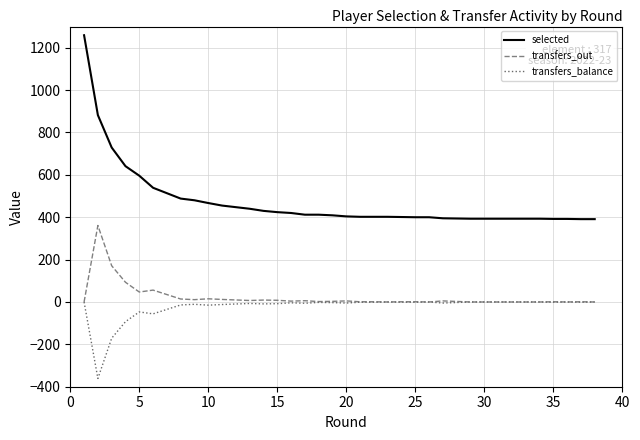

True or false: transfers_balance and transfers_out intersect in this chart.

False